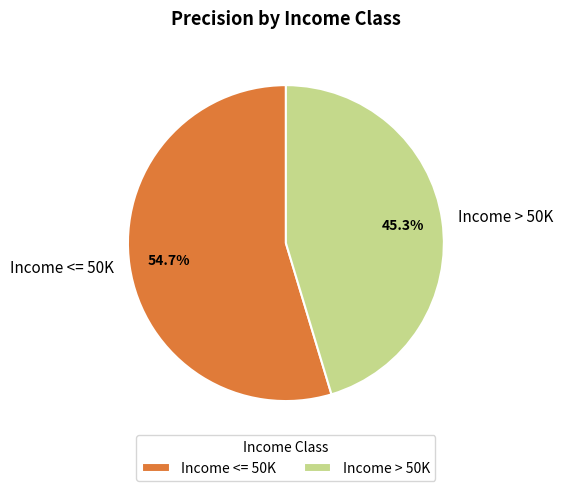

The Income > 50K slice represents 45% of the pie. True or false?

True